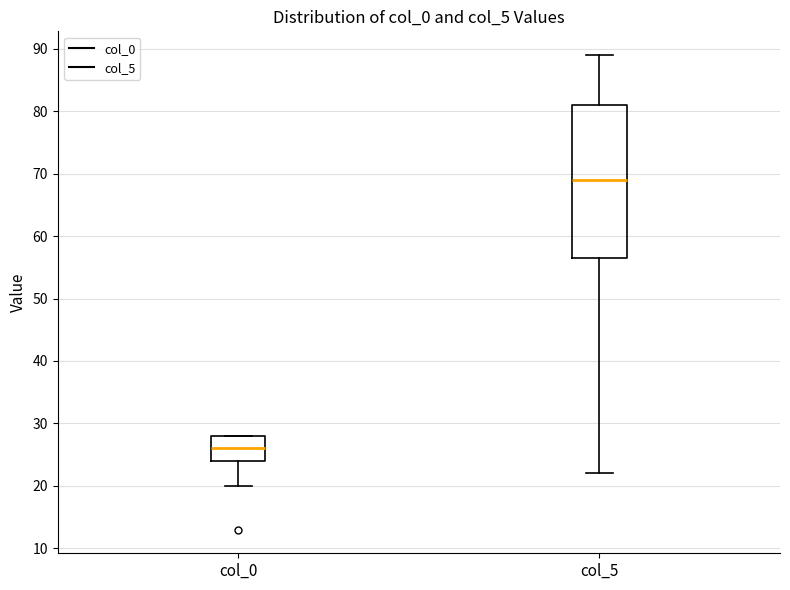

Comparing the boxes themselves (not the whiskers), which one is the tallest?

col_5